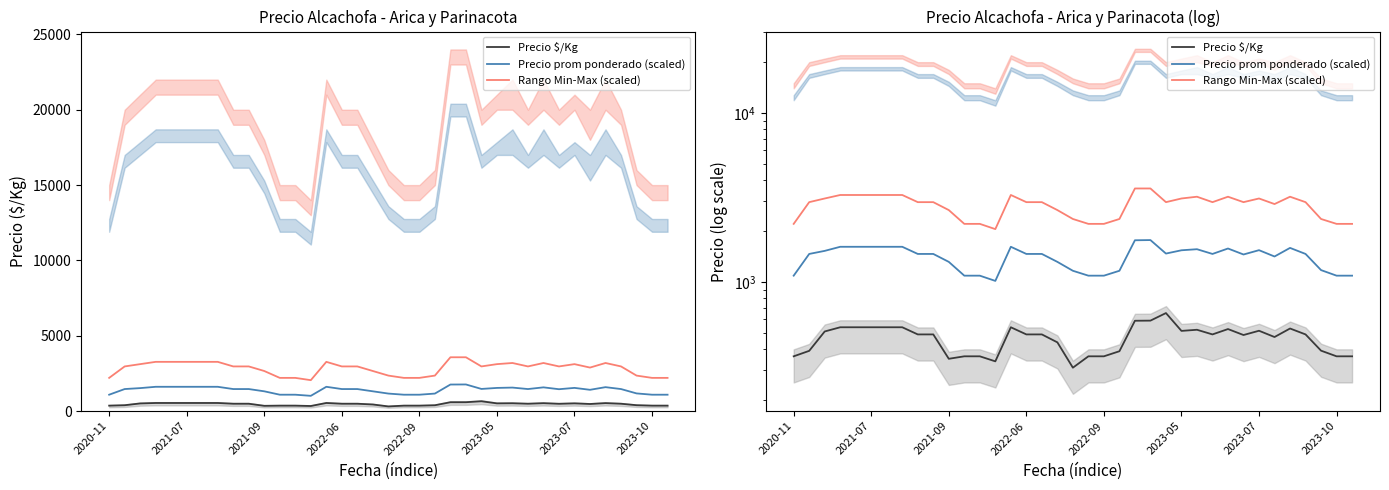

Is this an area chart (filled region under the line)?

No